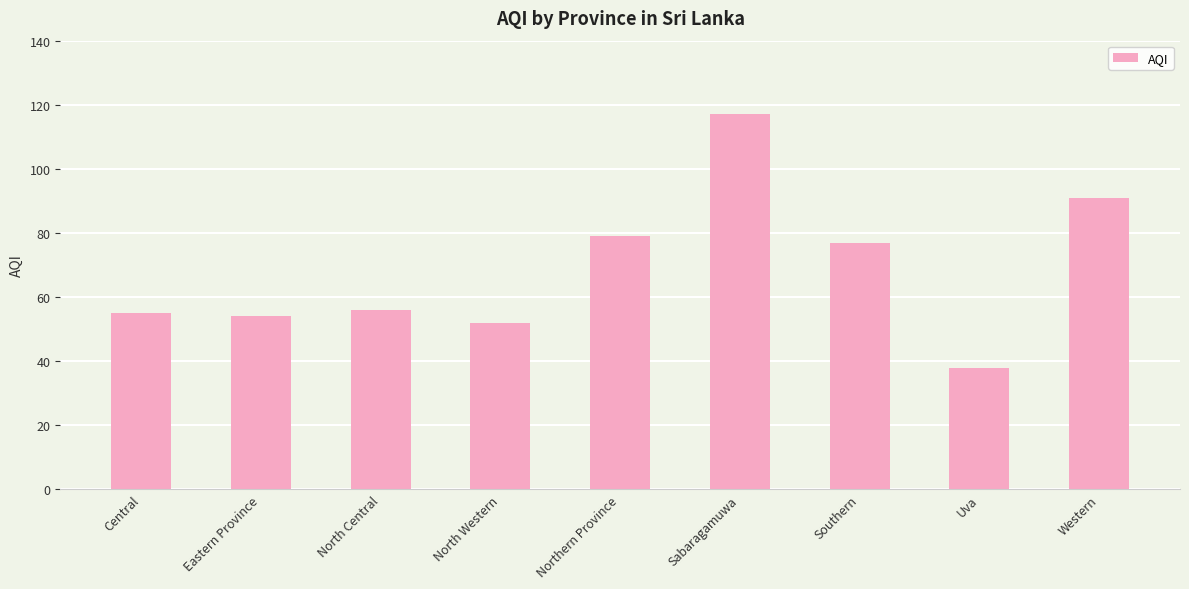

How many data points are less than 56?

4